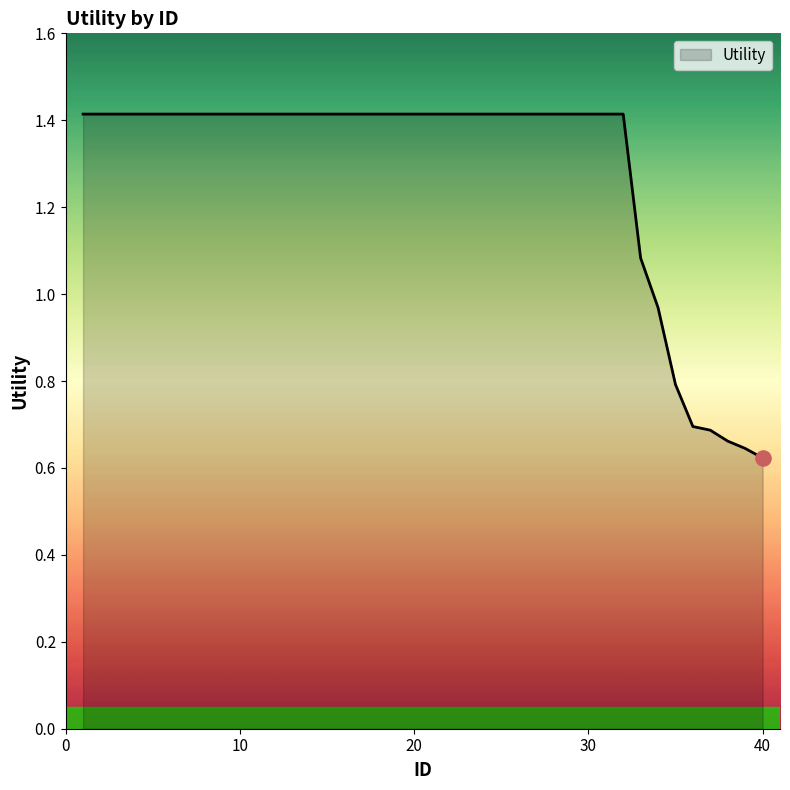

What is the difference between the maximum and minimum values?

0.8